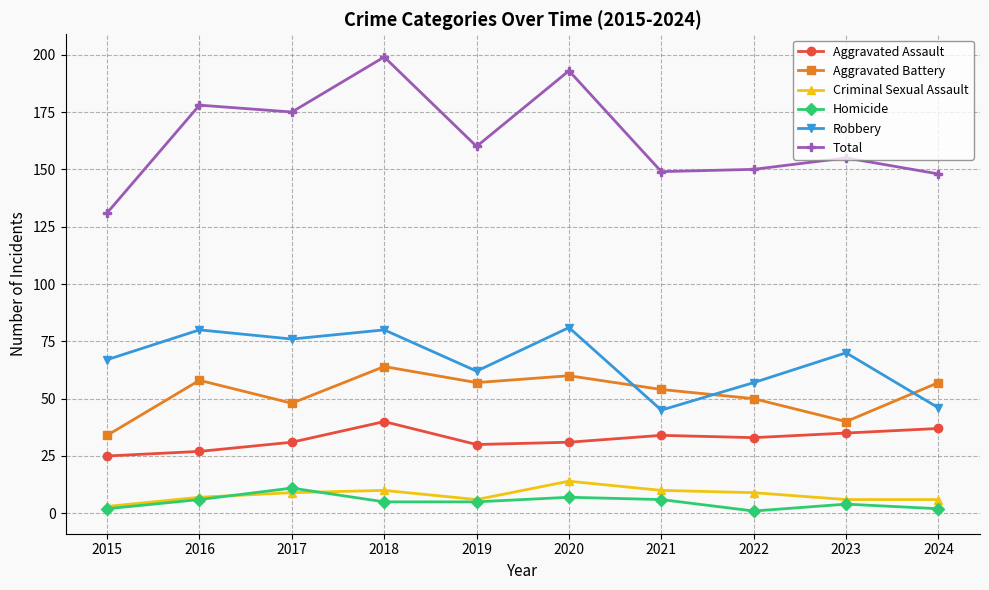

True or false: Total and Criminal Sexual Assault intersect in this chart.

False